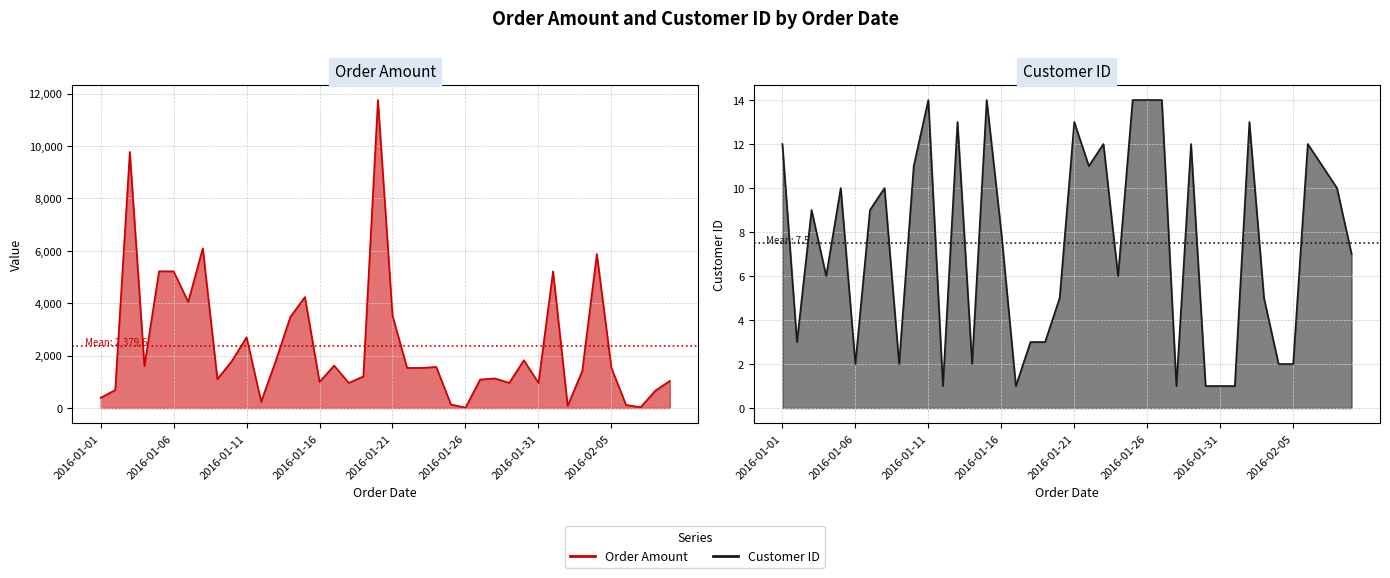

In Order Amount, how many points are lower than both neighbors (excluding endpoints)?

11